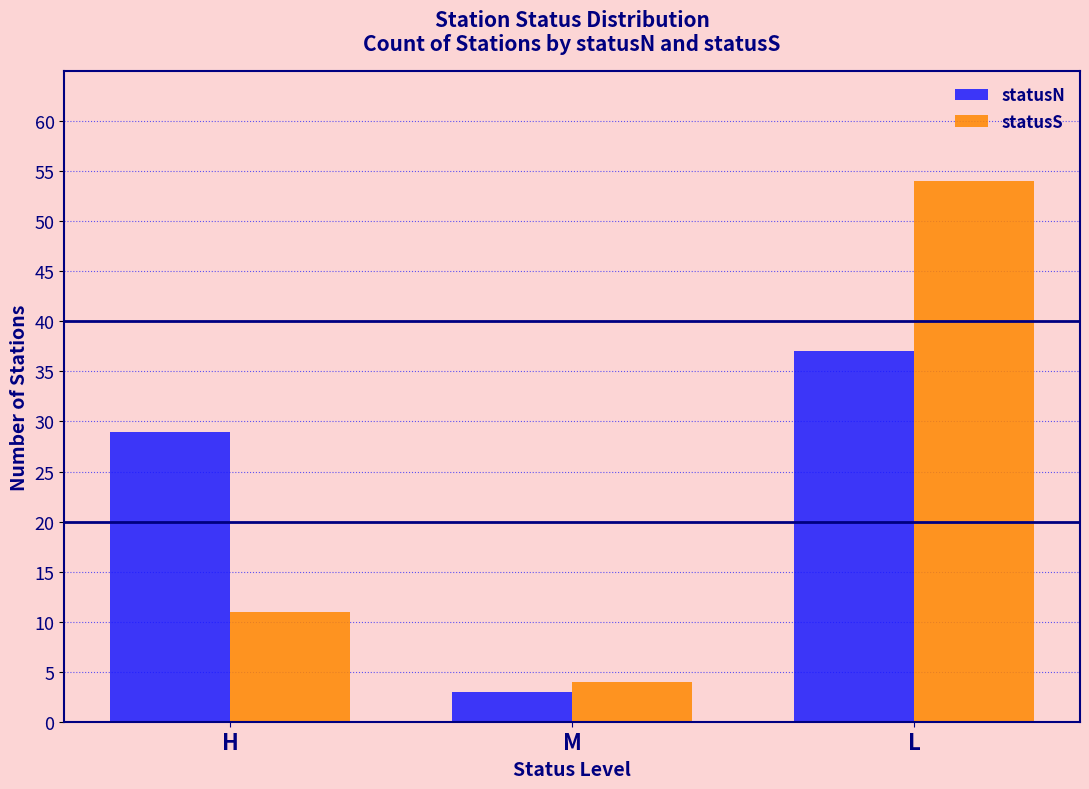

Is the value of statusS at H greater than the value of statusN at H?

No